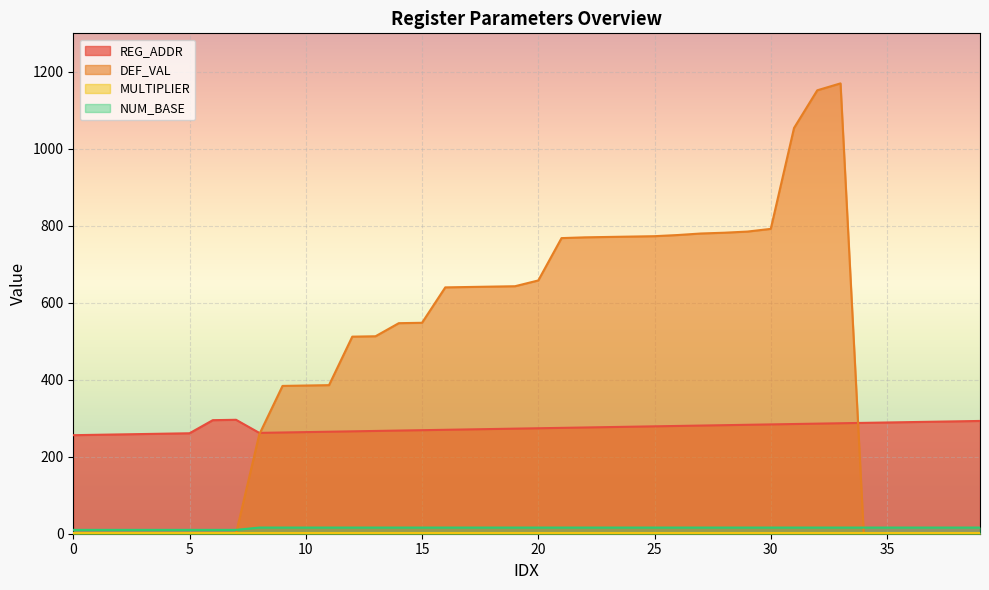

Does the chart display data point markers on the line(s)?

No